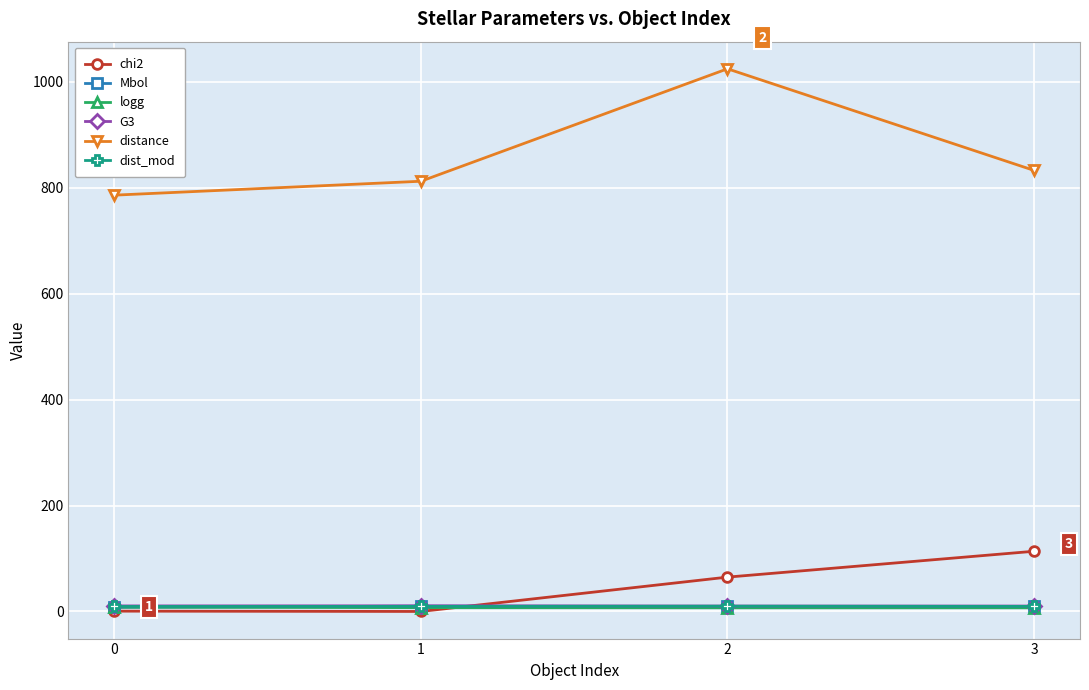

What is the minimum value for distance?

785.7